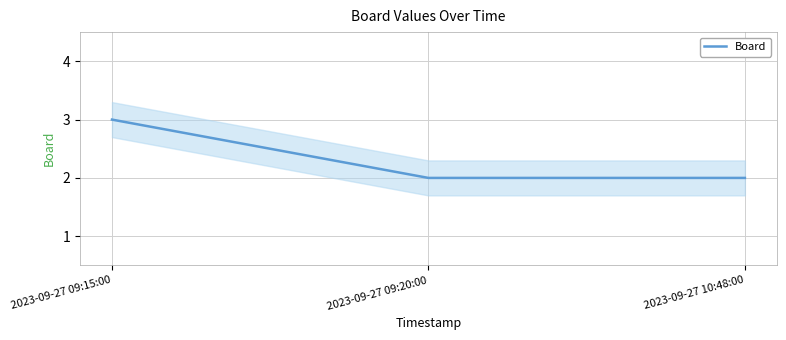

Between 2023-09-27 09:20:00 and 2023-09-27 10:48:00, which is larger?

2023-09-27 09:20:00